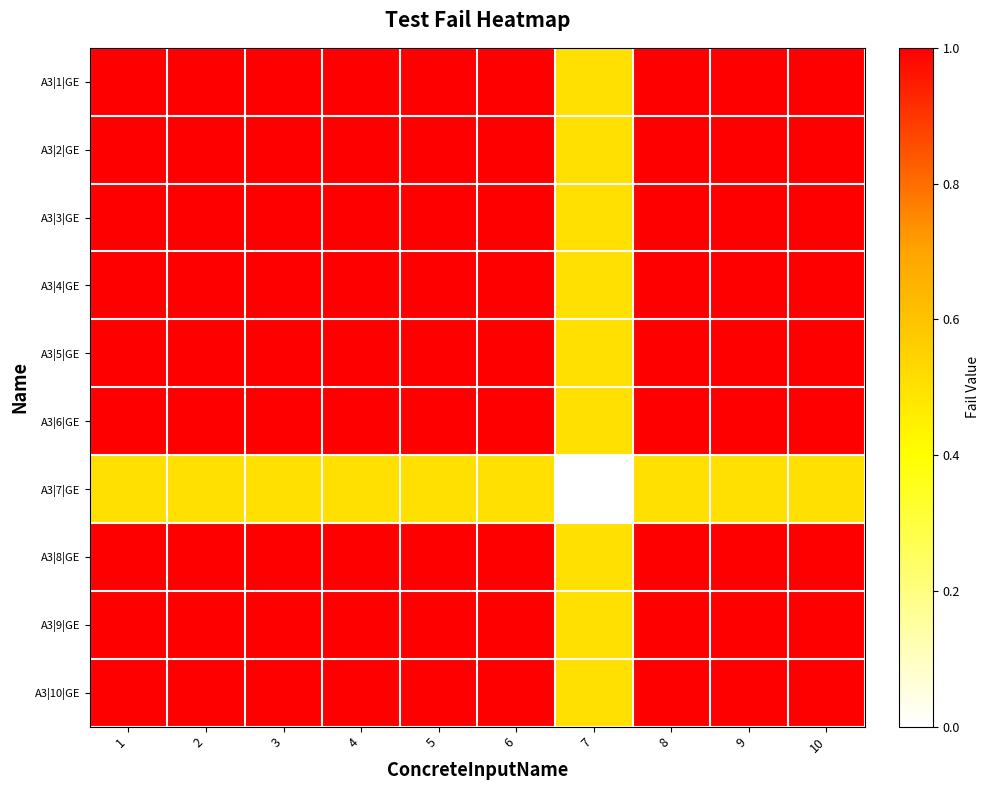

Reading right to left, what are all the values shown in this chart?

A3|1|GE: 10=1.0	9=1.0	8=1.0	7=0.5	6=1.0	5=1.0	4=1.0	3=1.0	2=1.0	1=1.0
A3|2|GE: 10=1.0	9=1.0	8=1.0	7=0.5	6=1.0	5=1.0	4=1.0	3=1.0	2=1.0	1=1.0
A3|3|GE: 10=1.0	9=1.0	8=1.0	7=0.5	6=1.0	5=1.0	4=1.0	3=1.0	2=1.0	1=1.0
A3|4|GE: 10=1.0	9=1.0	8=1.0	7=0.5	6=1.0	5=1.0	4=1.0	3=1.0	2=1.0	1=1.0
A3|5|GE: 10=1.0	9=1.0	8=1.0	7=0.5	6=1.0	5=1.0	4=1.0	3=1.0	2=1.0	1=1.0
A3|6|GE: 10=1.0	9=1.0	8=1.0	7=0.5	6=1.0	5=1.0	4=1.0	3=1.0	2=1.0	1=1.0
A3|7|GE: 10=0.5	9=0.5	8=0.5	7=0.0	6=0.5	5=0.5	4=0.5	3=0.5	2=0.5	1=0.5
A3|8|GE: 10=1.0	9=1.0	8=1.0	7=0.5	6=1.0	5=1.0	4=1.0	3=1.0	2=1.0	1=1.0
A3|9|GE: 10=1.0	9=1.0	8=1.0	7=0.5	6=1.0	5=1.0	4=1.0	3=1.0	2=1.0	1=1.0
A3|10|GE: 10=1.0	9=1.0	8=1.0	7=0.5	6=1.0	5=1.0	4=1.0	3=1.0	2=1.0	1=1.0